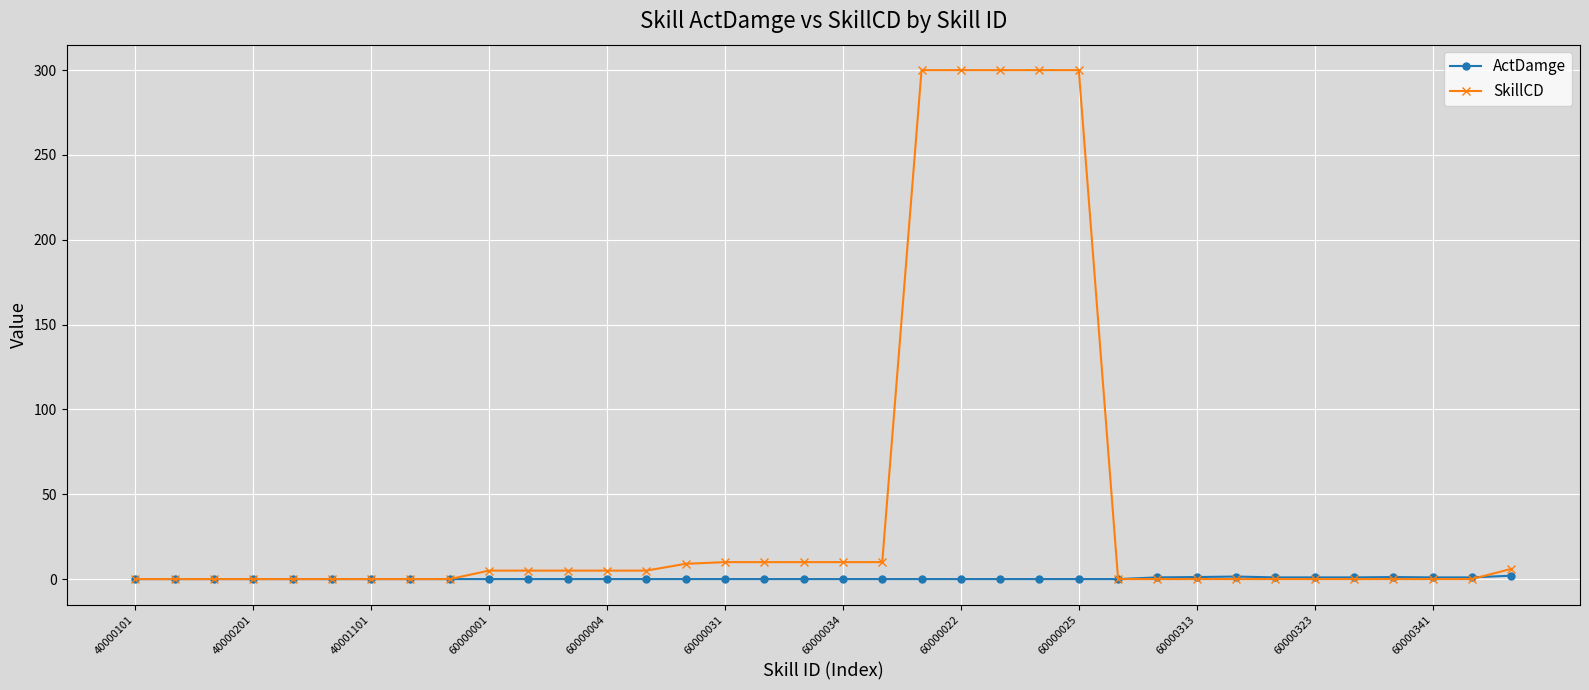

At how many categories does at least one series exceed 255?

5